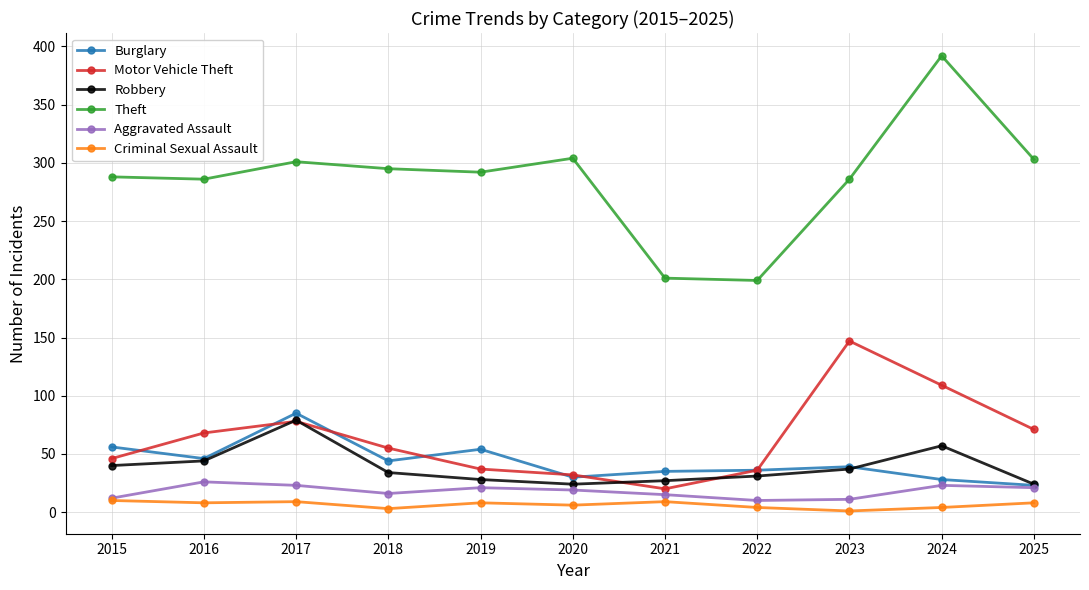

At how many categories does at least one series exceed 152?

11